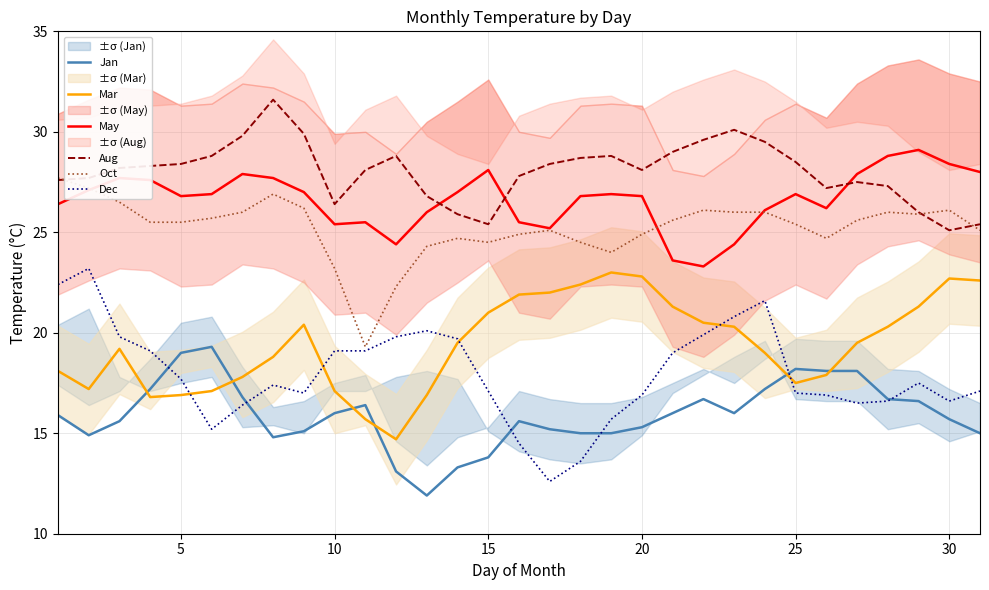

Is the value of Oct at 20 greater than the value of Mar at 15?

Yes